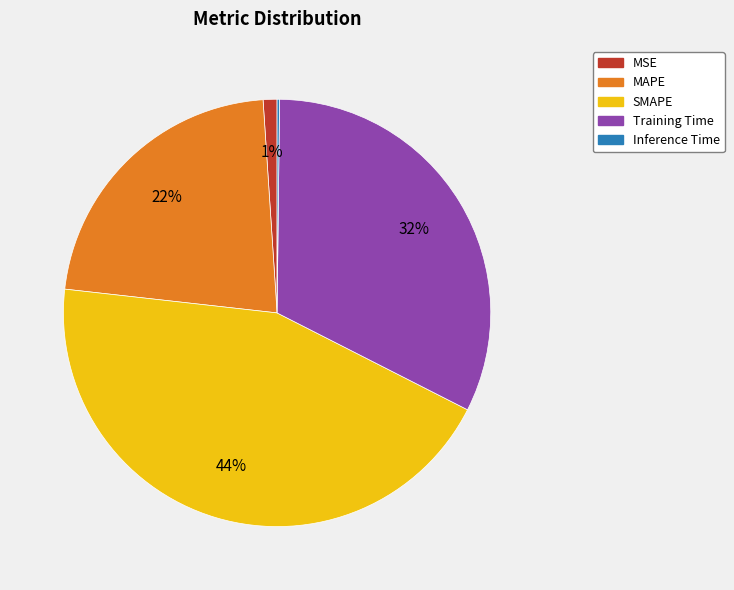

To the nearest percent, what is the average slice percentage?

20%